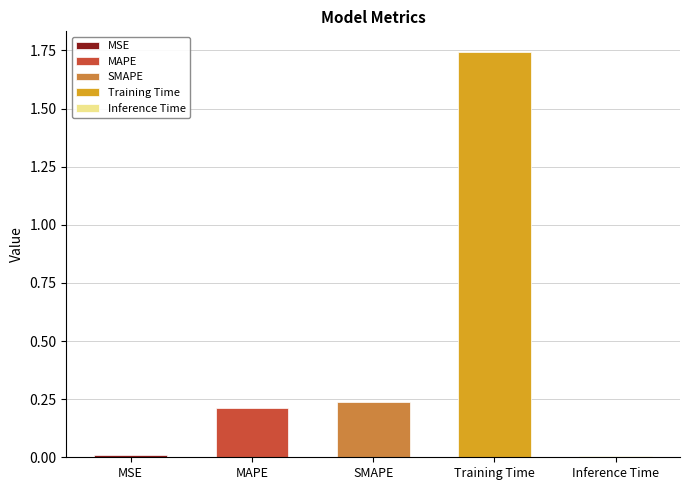

Reading left to right, extract all data points from this chart.

0.0	0.2	0.2	1.7	0.0